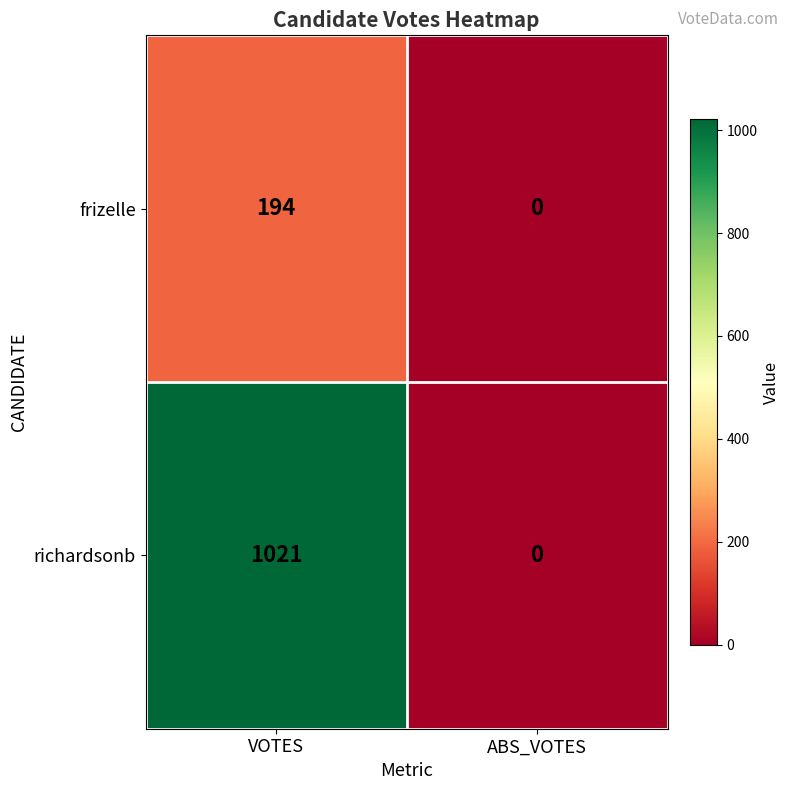

How many distinct data groups are displayed?

2